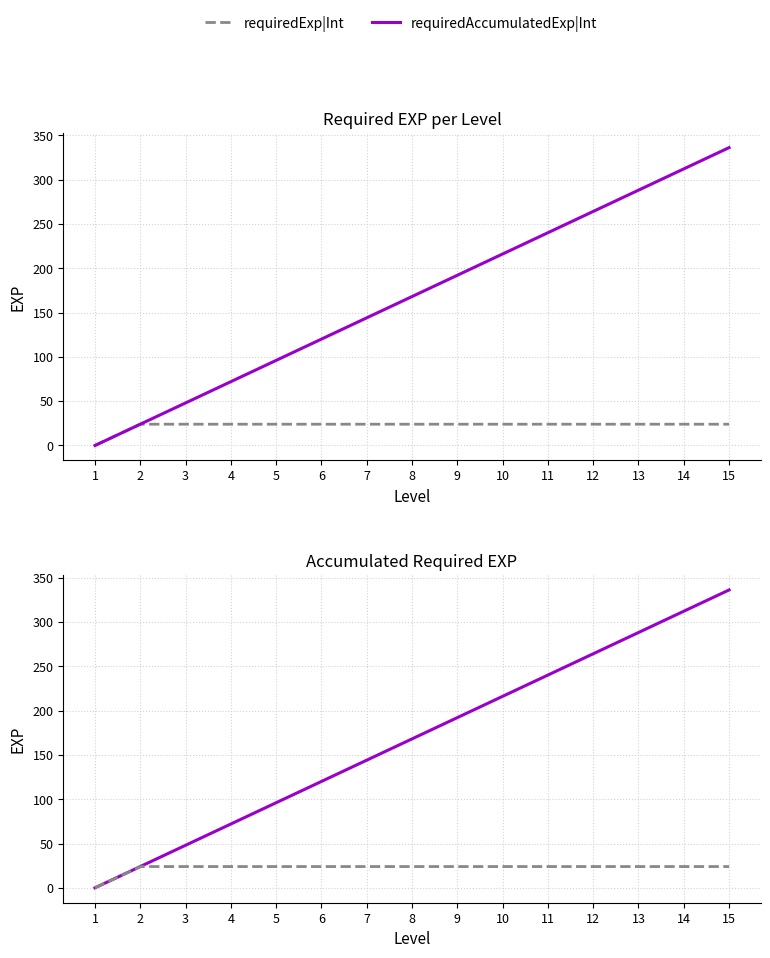

How many distinct data groups are displayed?

2